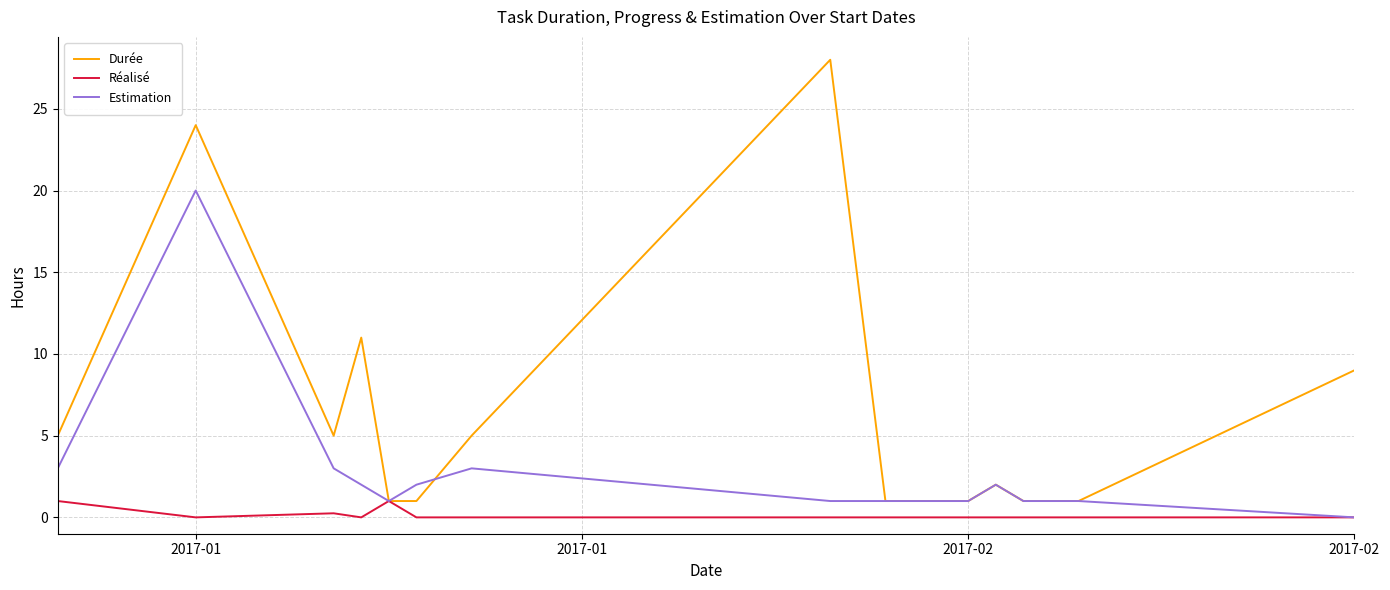

After their last crossing, which series has the higher values: Estimation or Durée?

Durée